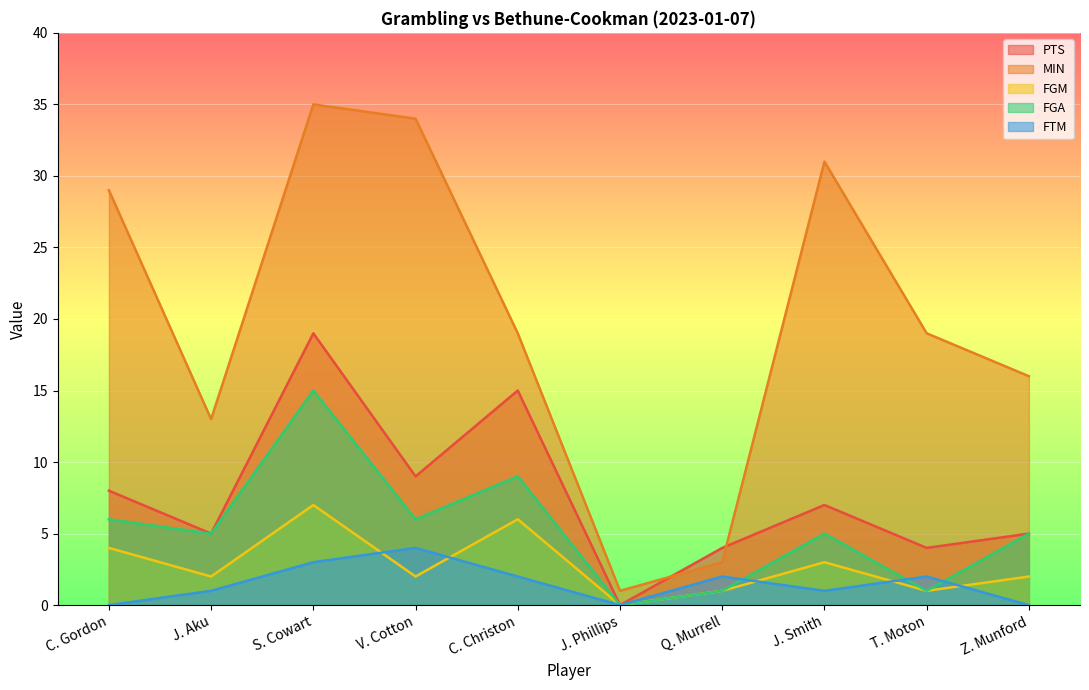

Where is the first local minimum for PTS?

J. Aku